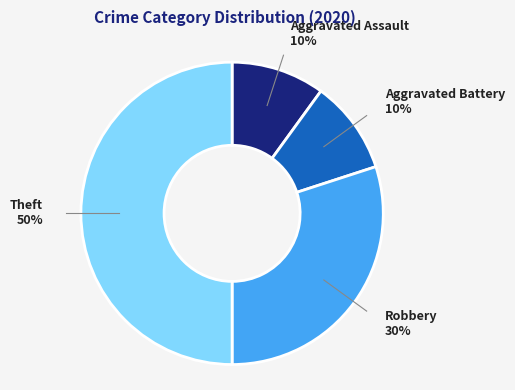

To the nearest percent, what is the difference between the largest and smallest slice percentages?

40%